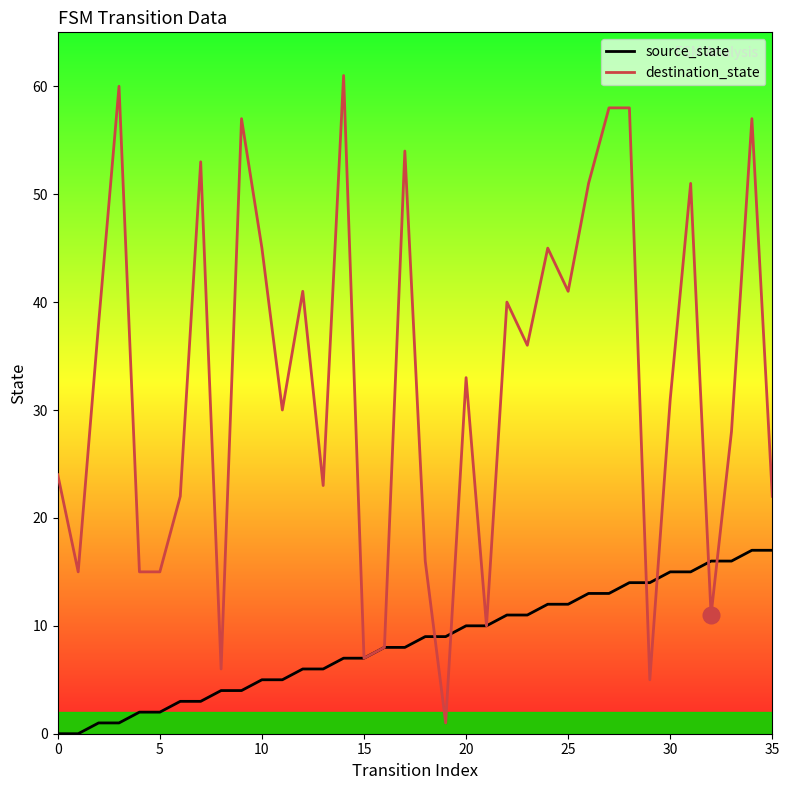

At 26, list the series in order from largest to smallest.

destination_state, source_state